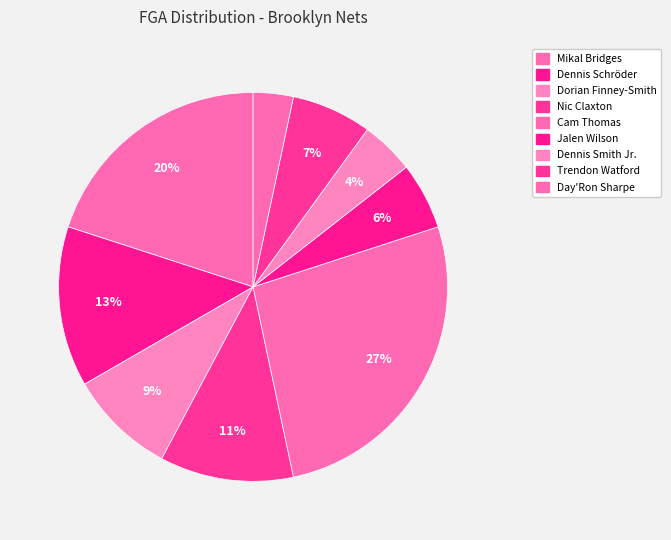

How many slices are in this pie chart?

9